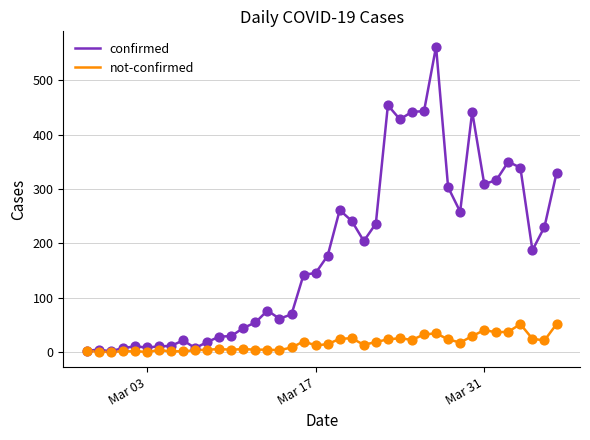

What are all the series names shown in the legend?

confirmed, not-confirmed